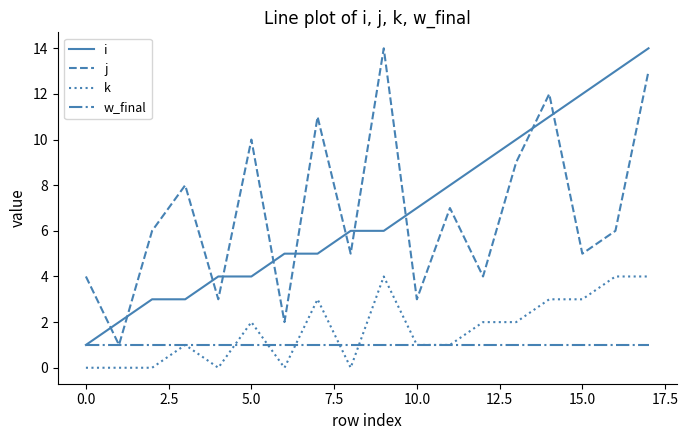

What is the maximum value shown in the chart?

14